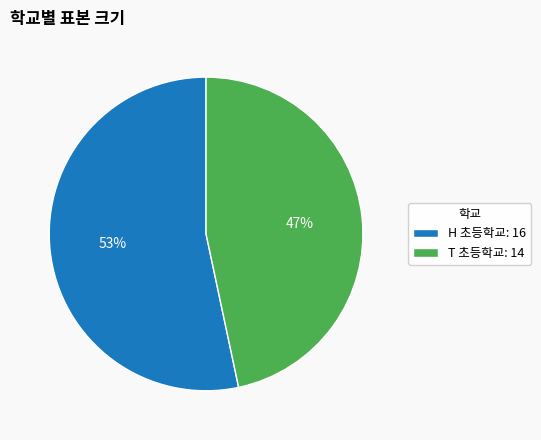

To the nearest percent, what is the average slice percentage?

50%